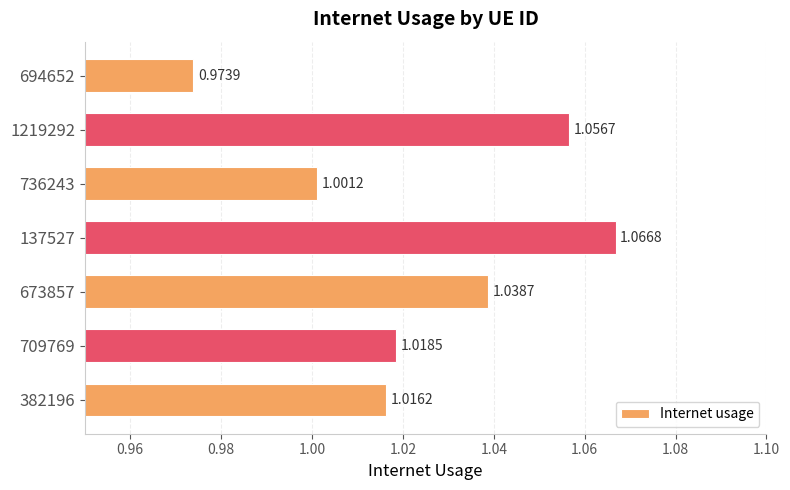

Which label corresponds to the smallest value in the chart?

694652